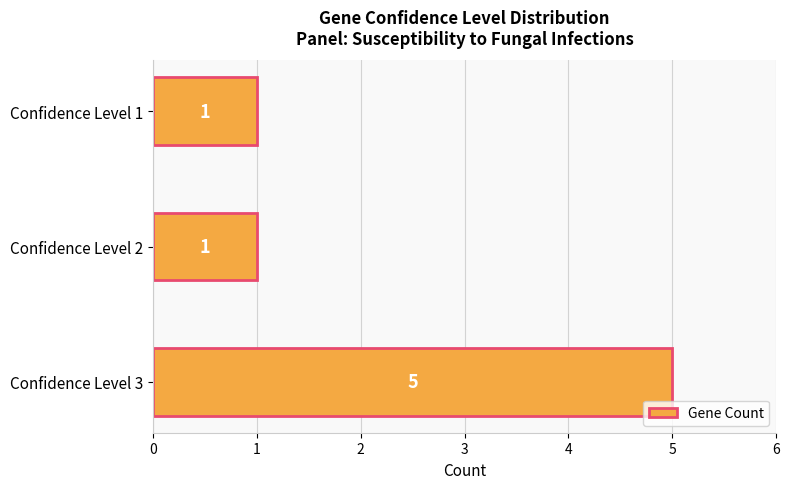

Count the number of categories in the chart.

3